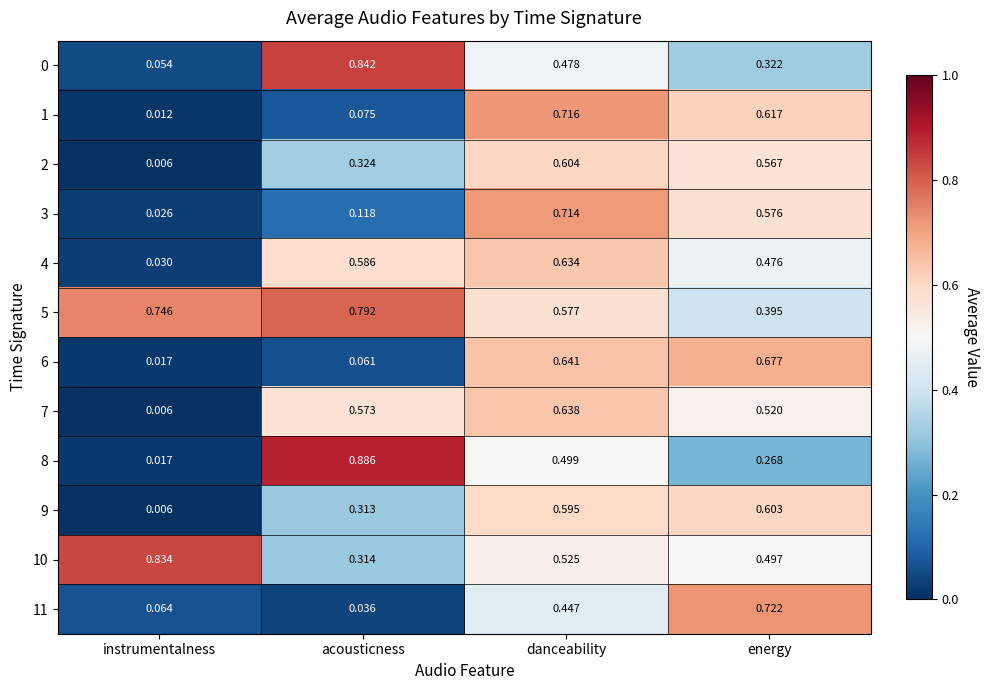

Which series has the largest range (max minus min)?

8